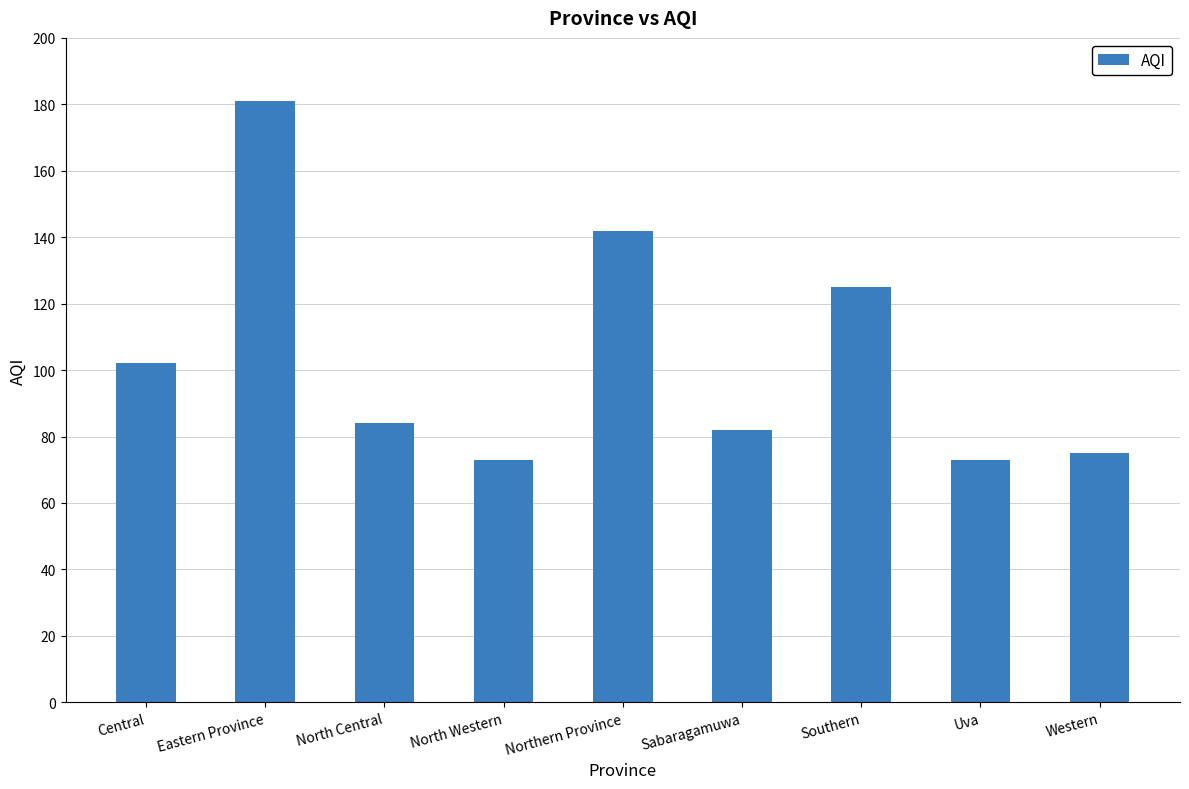

What is the sum of the values at Central and North Central?

186